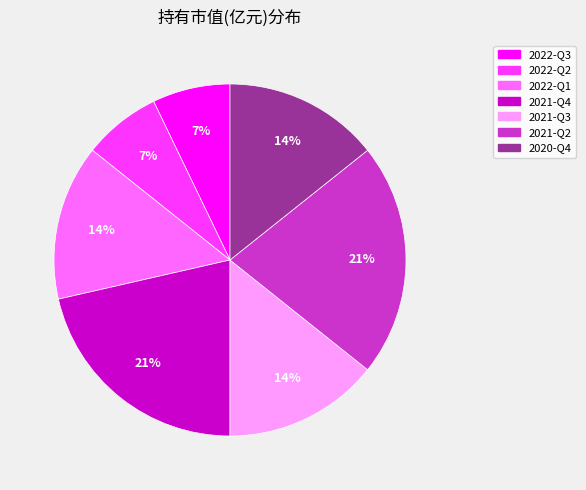

What percentage is the 2020-Q4 slice, to the nearest percent?

14%